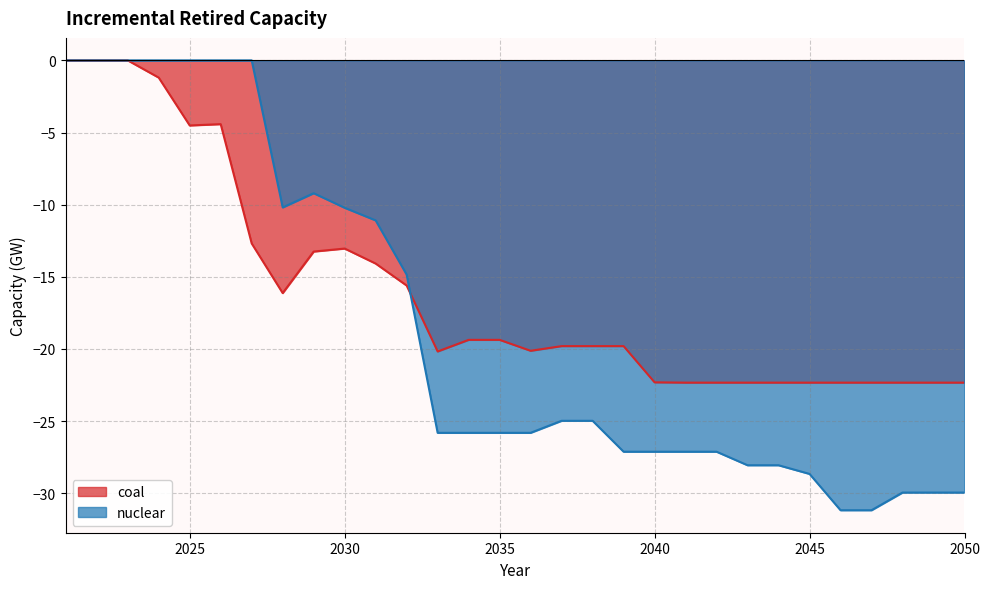

The coal series shows 0.0 at 2021. True or false?

True